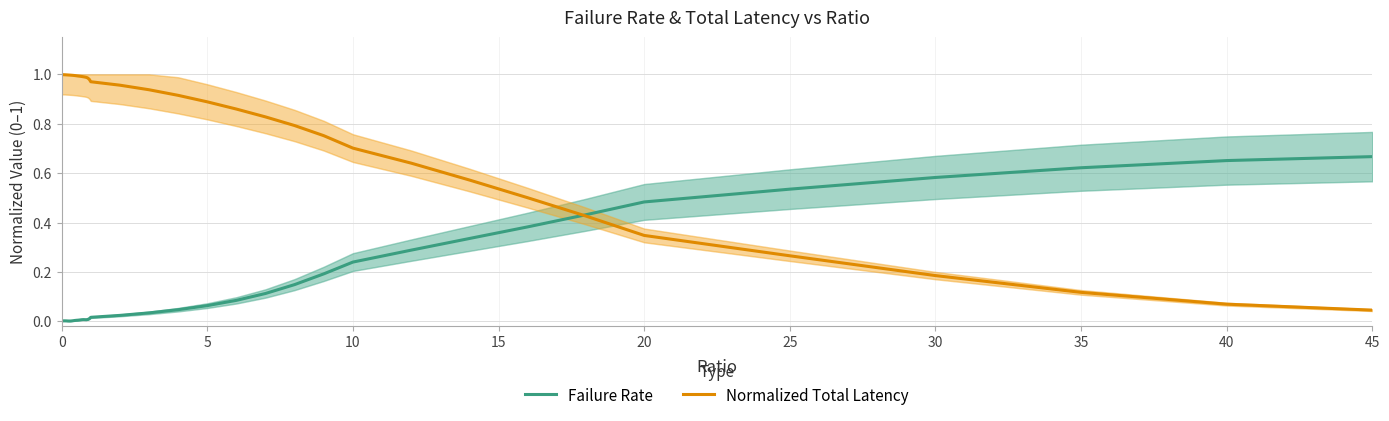

Which category has the lowest value in the Normalized Total Latency series?

45